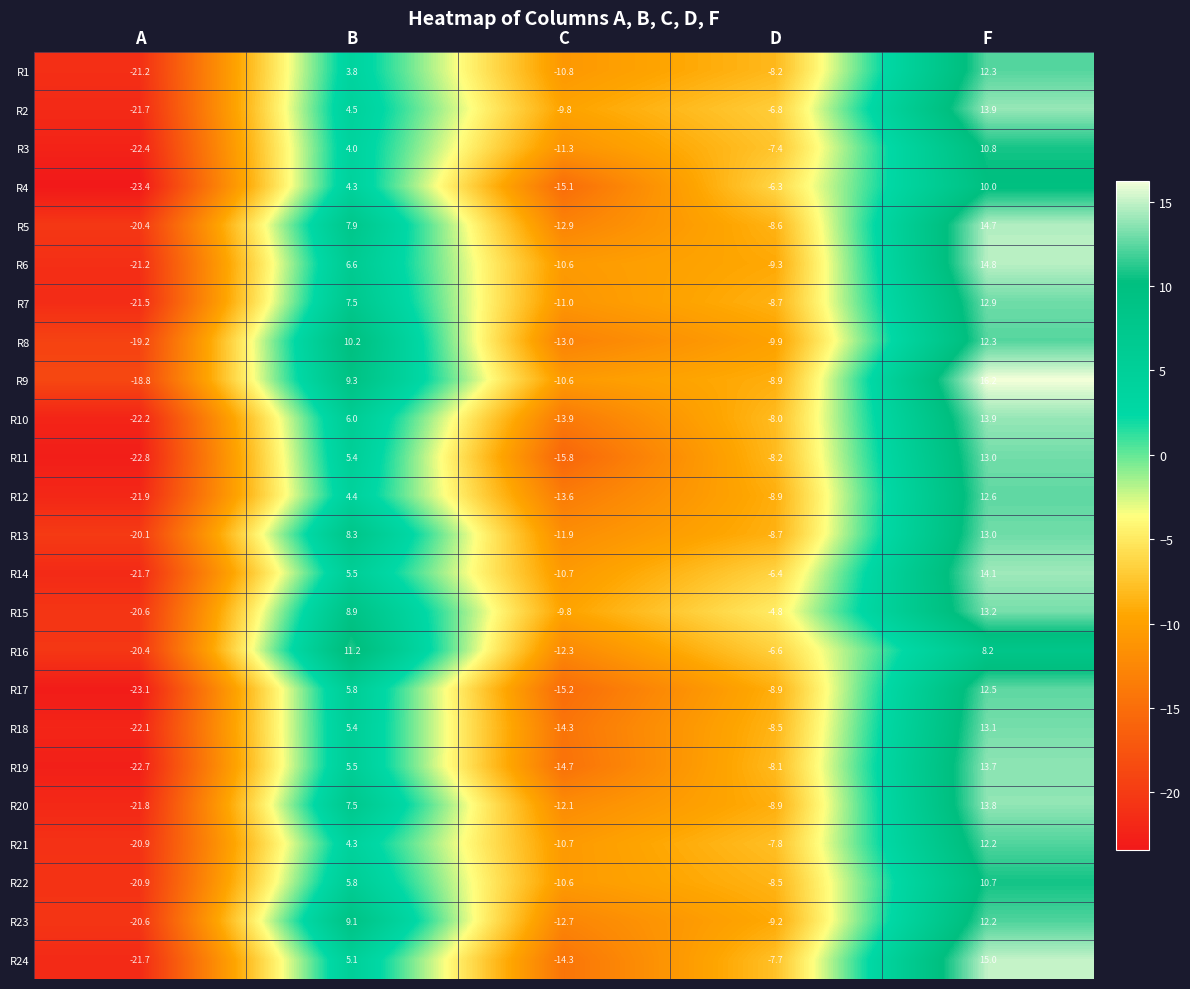

At which label is R19 closest to -4?

D